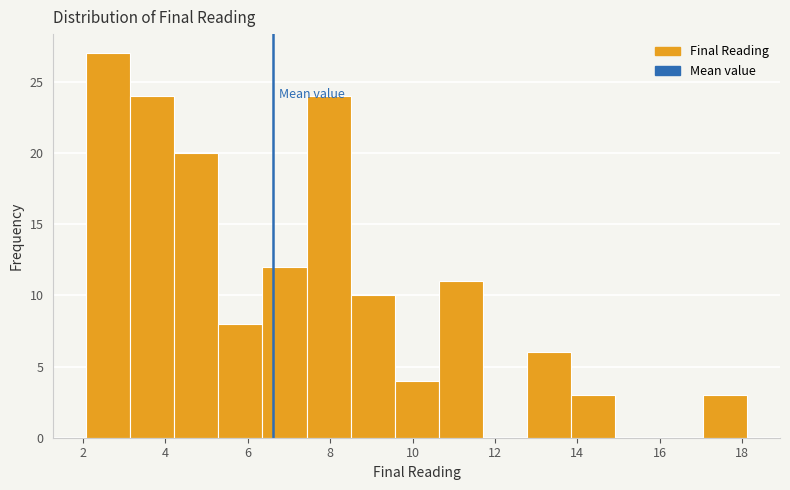

How tall is the bar that spans 7.4 to 8.4 on the x-axis? Neither the bar edges nor the heights are printed on the chart, so give them approximately, as read against the axes.

24